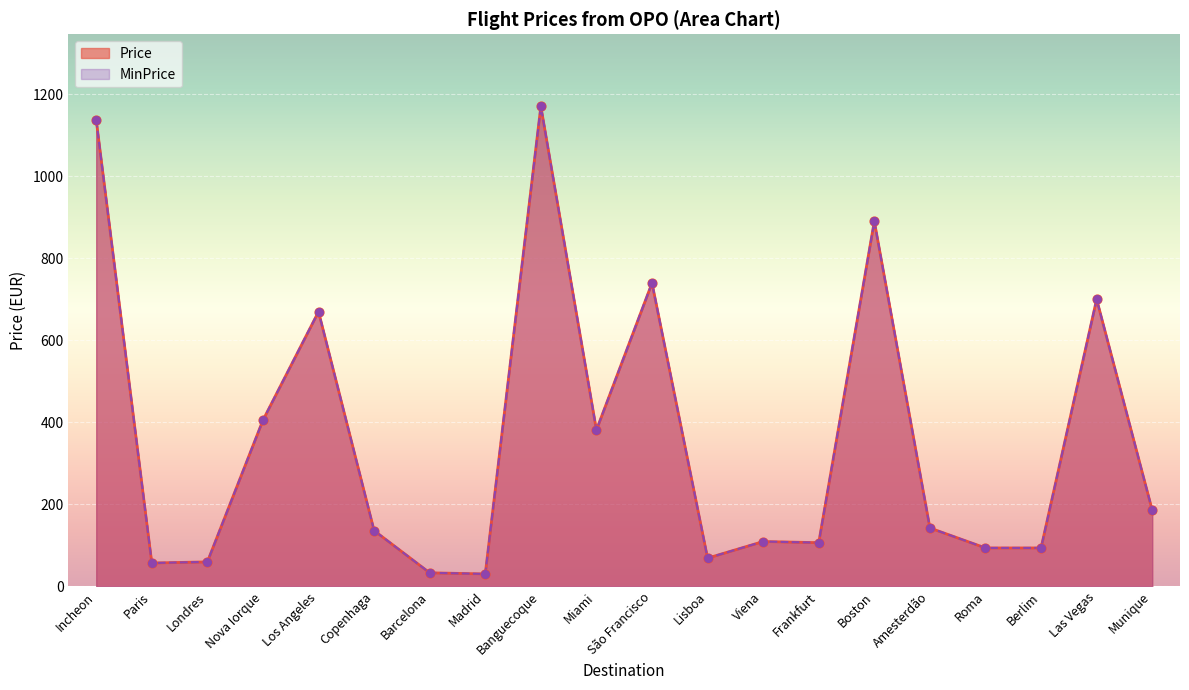

Which series has the largest total across all categories?

Price